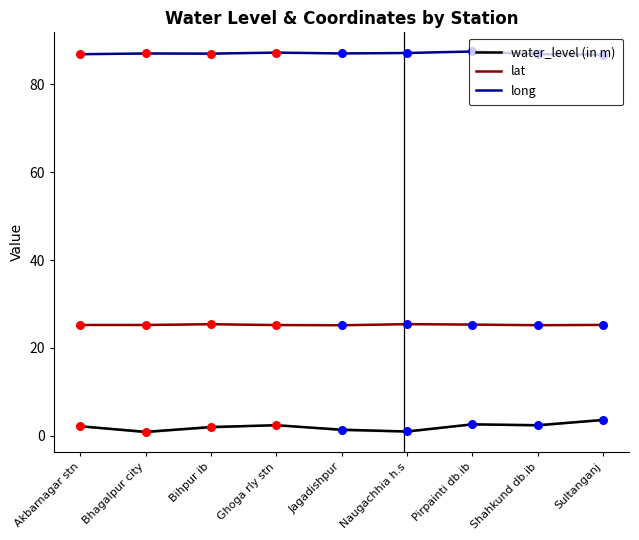

What are all the series names shown in the legend?

water_level (in m), lat, long